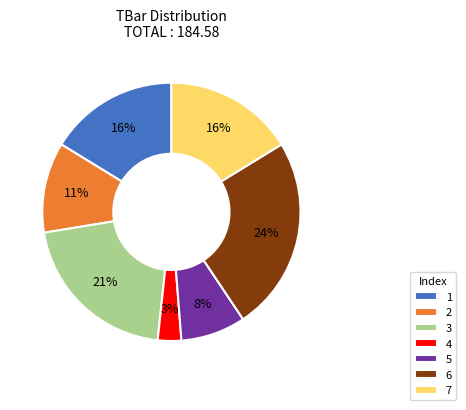

To the nearest percent, what percentage of the pie is 2?

11%